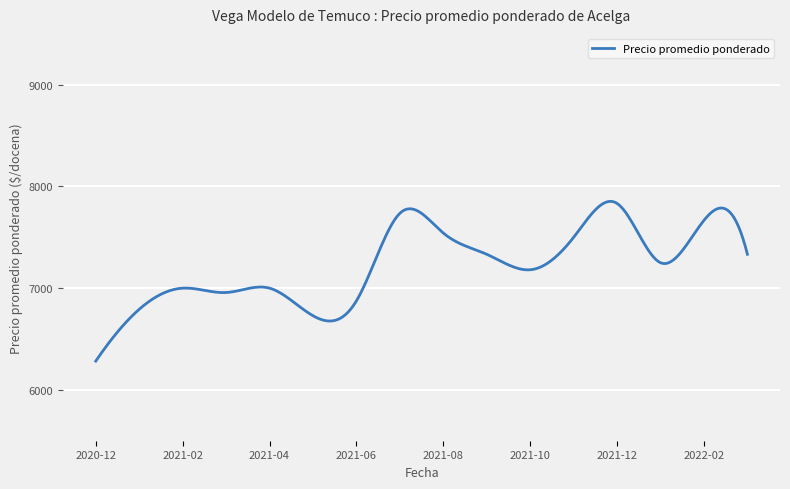

What is the smallest value displayed?

6283.0